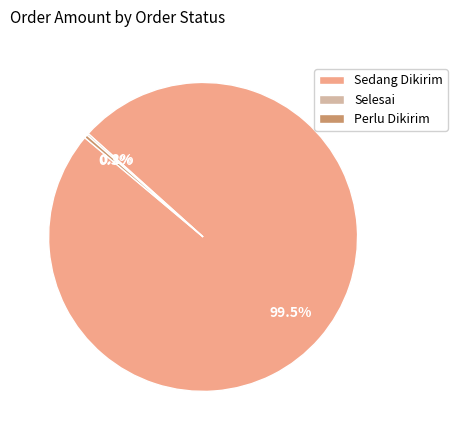

Which category has the biggest portion of the pie?

Sedang Dikirim